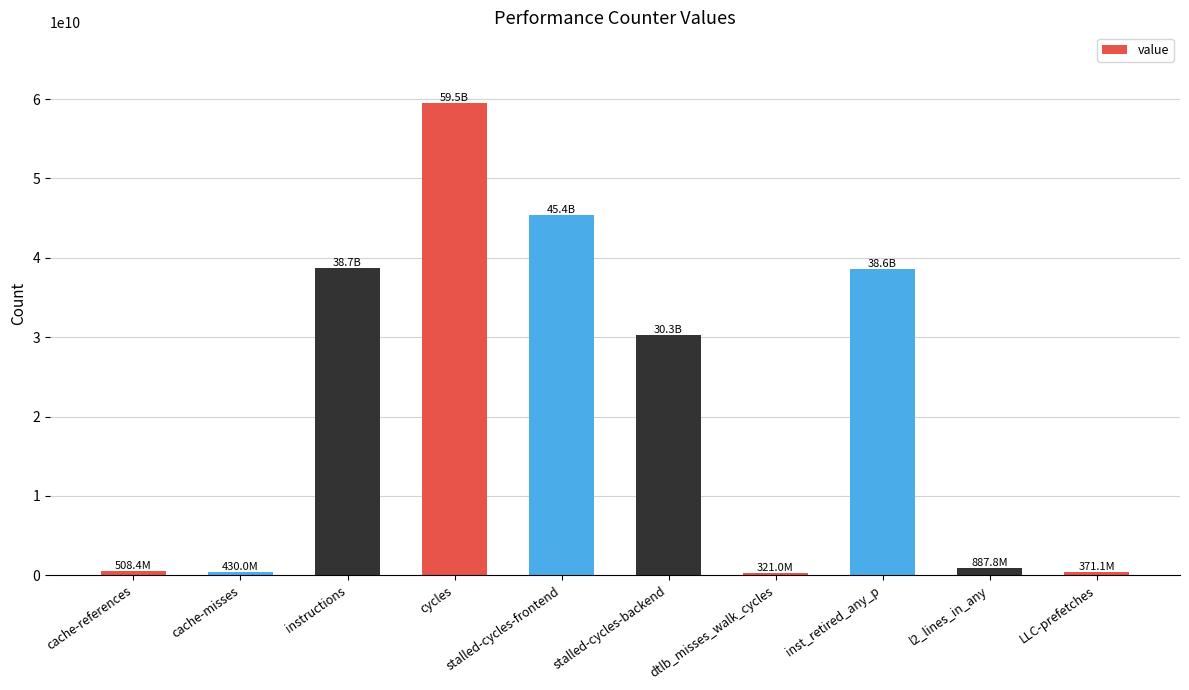

What is the label of the 1st bar from the right?

LLC-prefetches